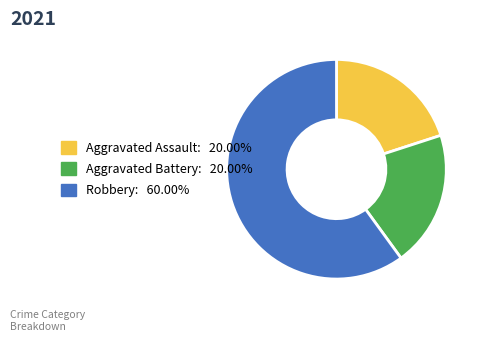

Which slice is the largest?

Robbery